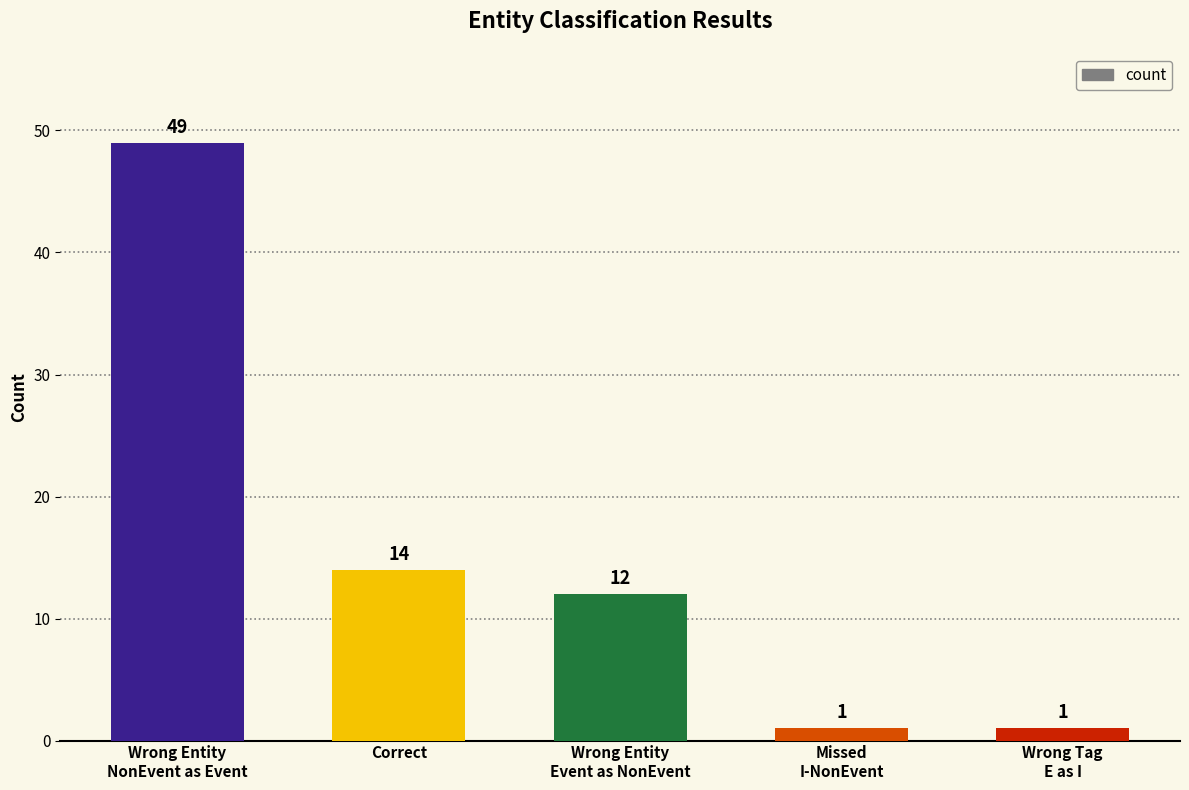

What is the approximate value at Wrong Entity
Event as NonEvent, to the nearest 10?

10